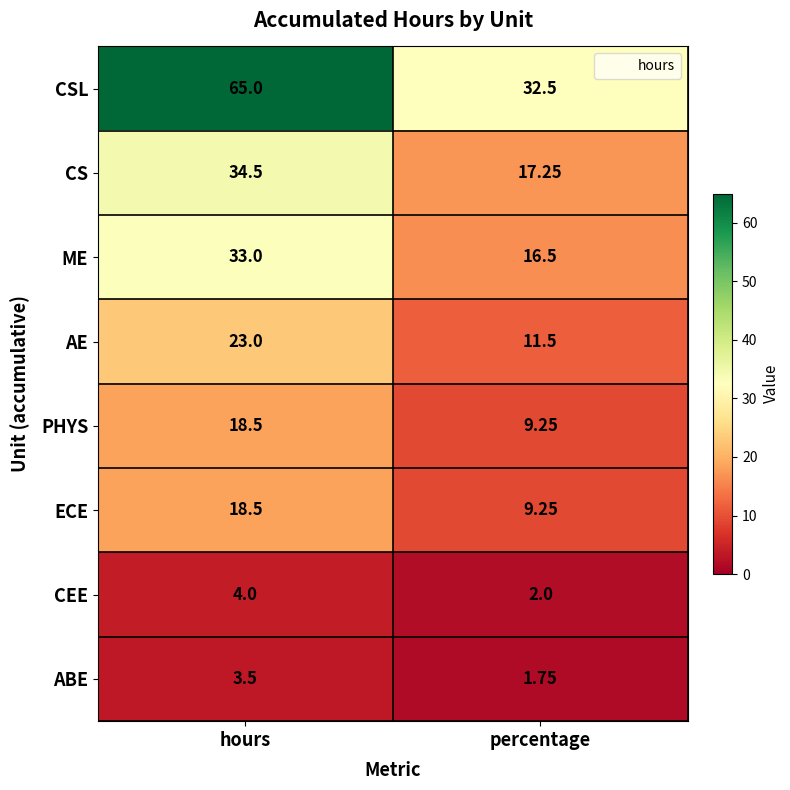

Which series has the largest total across all categories?

CSL